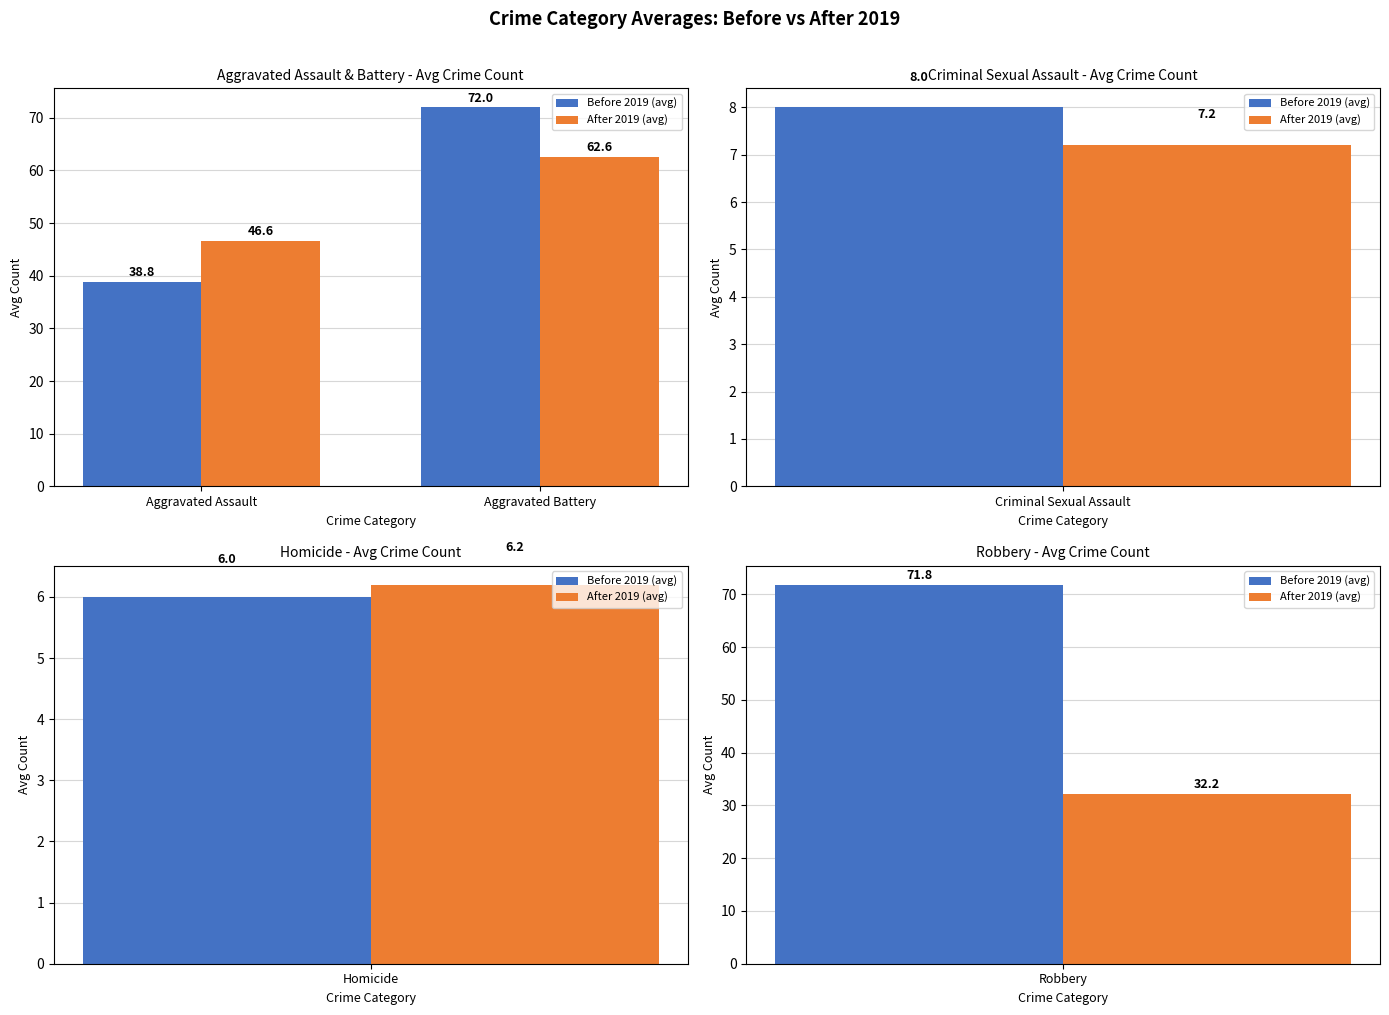

At which category is the sum across all series the highest?

Aggravated Battery